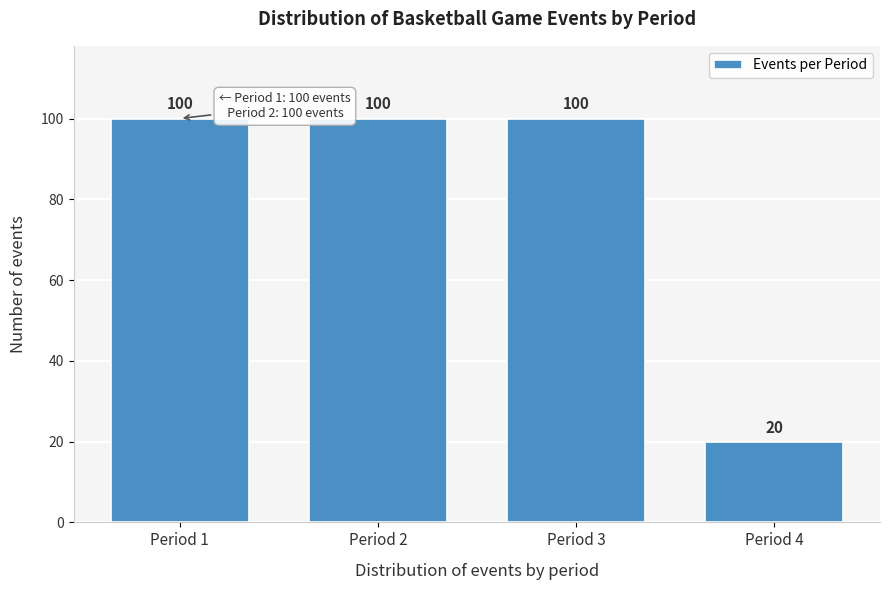

Reading right to left, transcribe all the data shown in this chart.

Period 4=20	Period 3=100	Period 2=100	Period 1=100